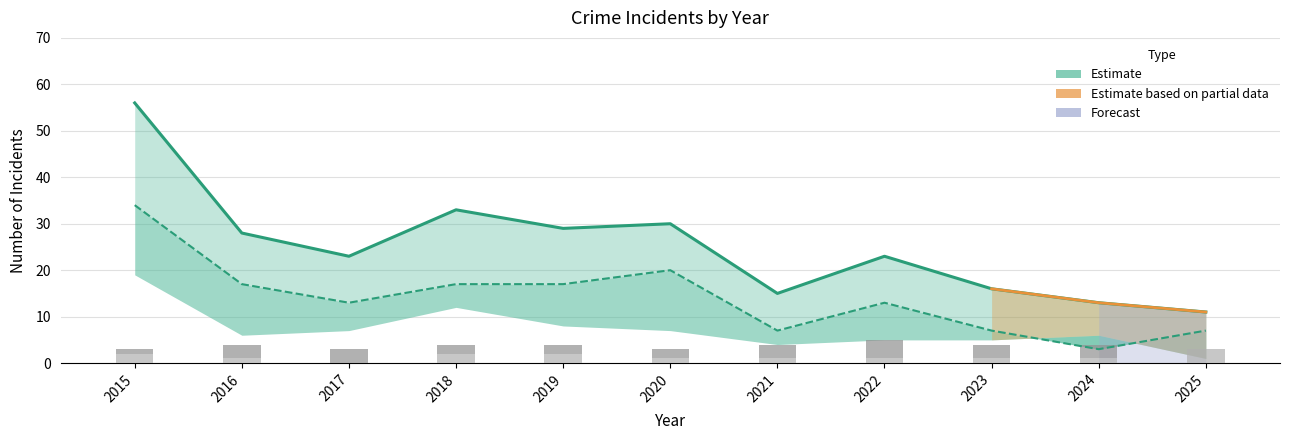

Which has a higher value, 2021 or 2024?

2021